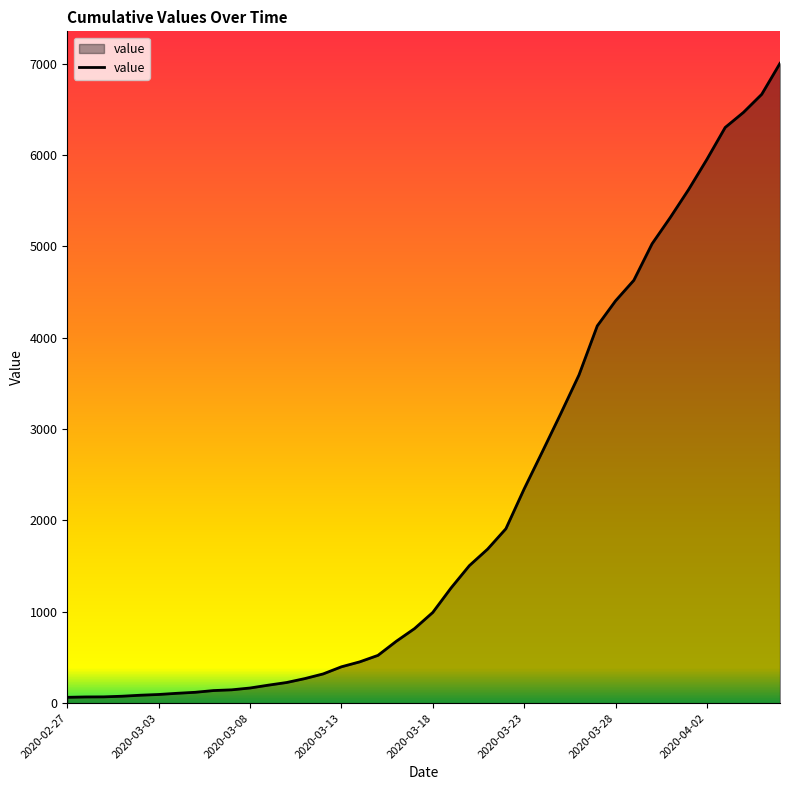

What is the difference between the maximum and minimum values?

6939